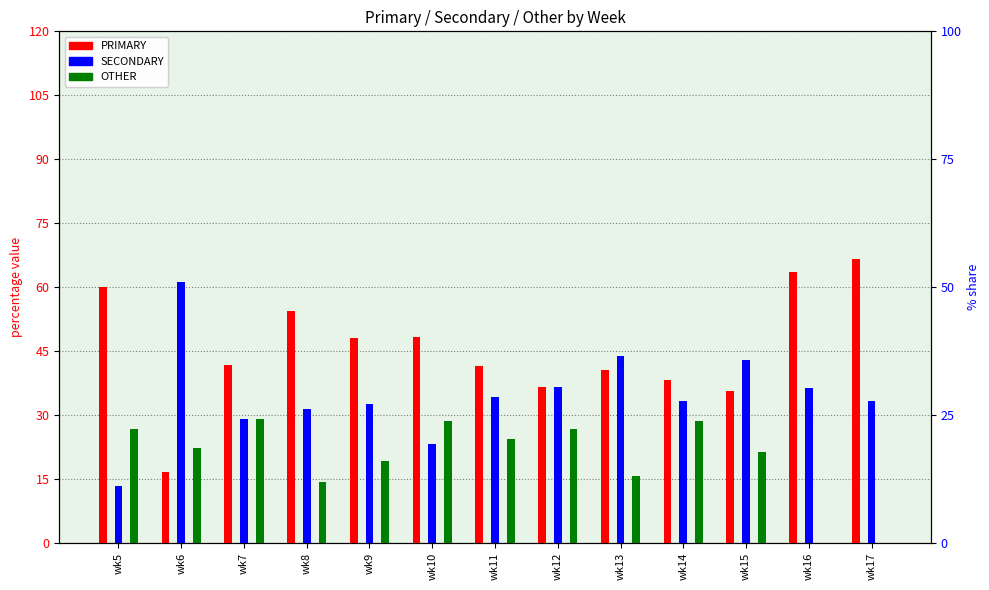

How many values in the OTHER series are below 22?

6